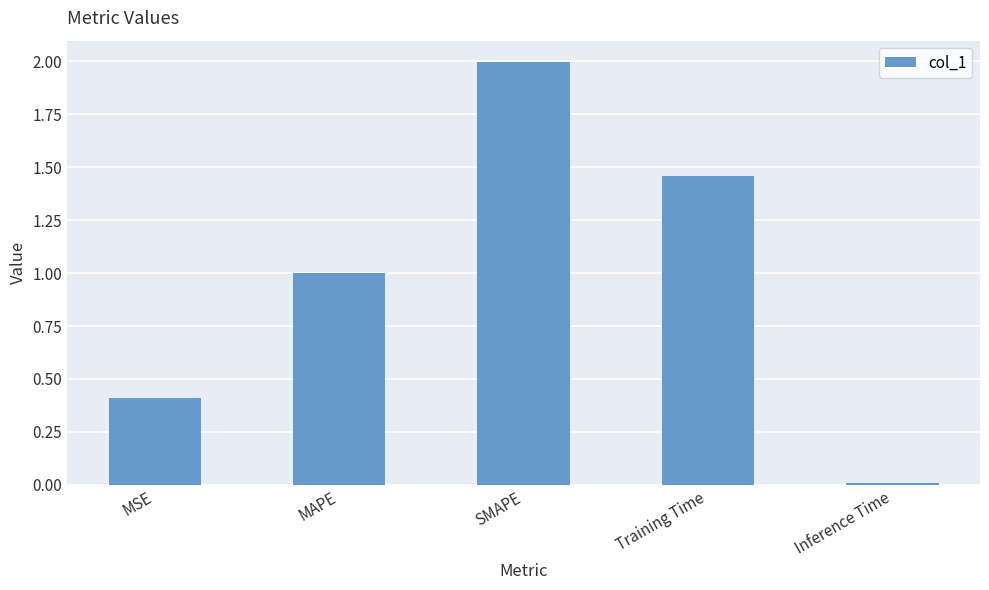

List the labels in order of value, largest first.

SMAPE, Training Time, MAPE, MSE, Inference Time